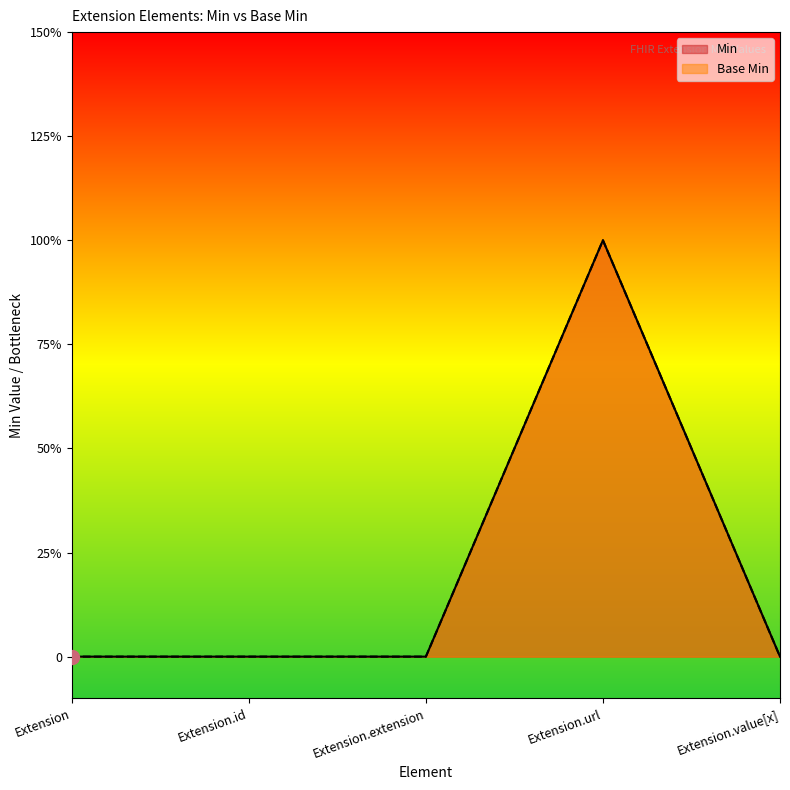

Which series has the largest total across all categories?

Min